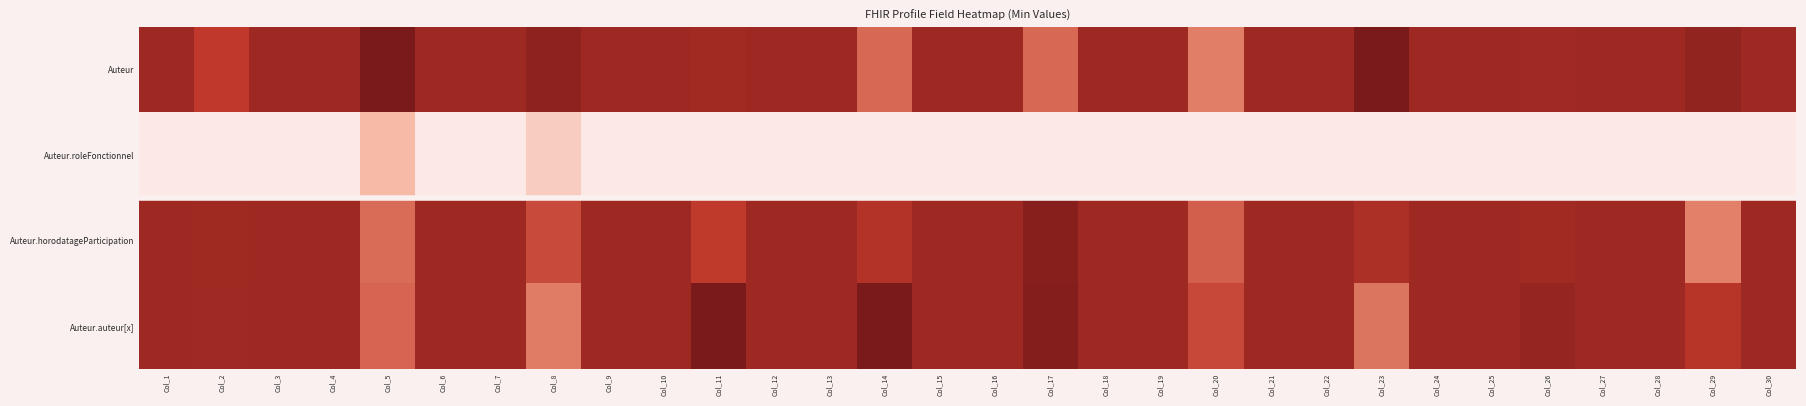

Between Col_4 and Col_10, which series saw the biggest shift?

Auteur